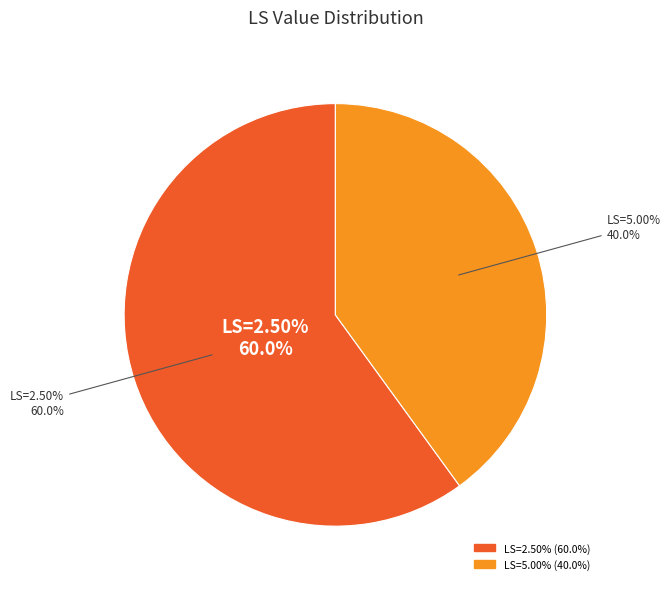

Between 9 and 8, which is larger?

9